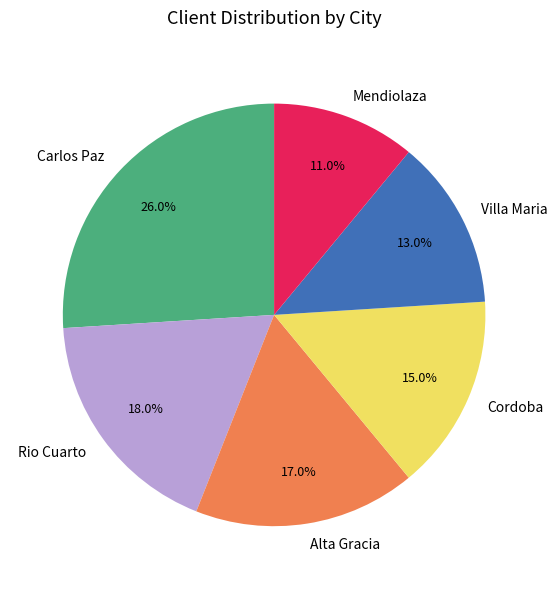

Does Alta Gracia account for over 50% of the chart?

No